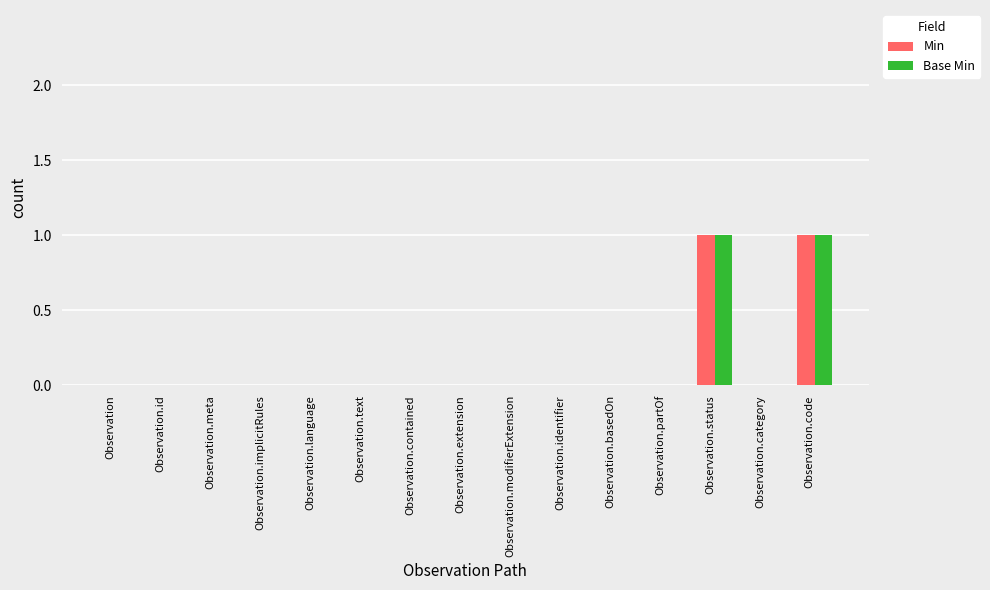

Are the bars horizontal?

No